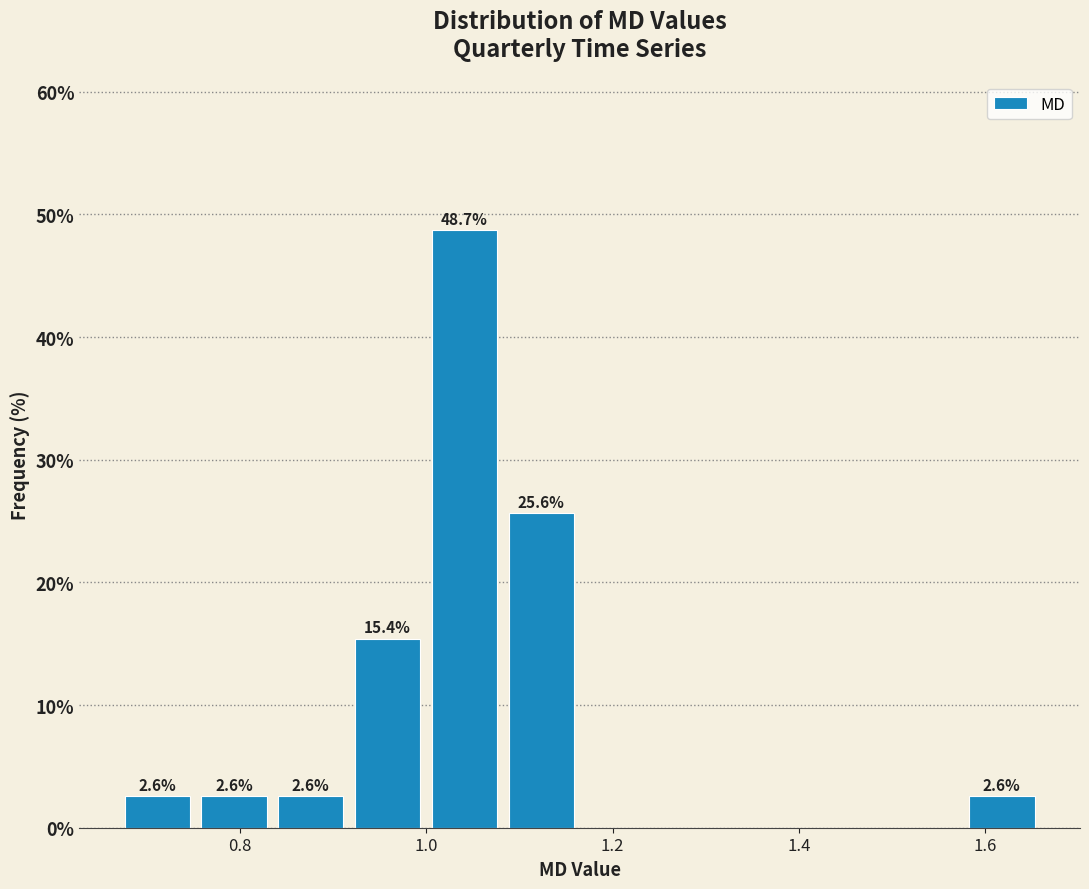

Over which range of the x-axis is the bar tallest?

1.00 to 1.08